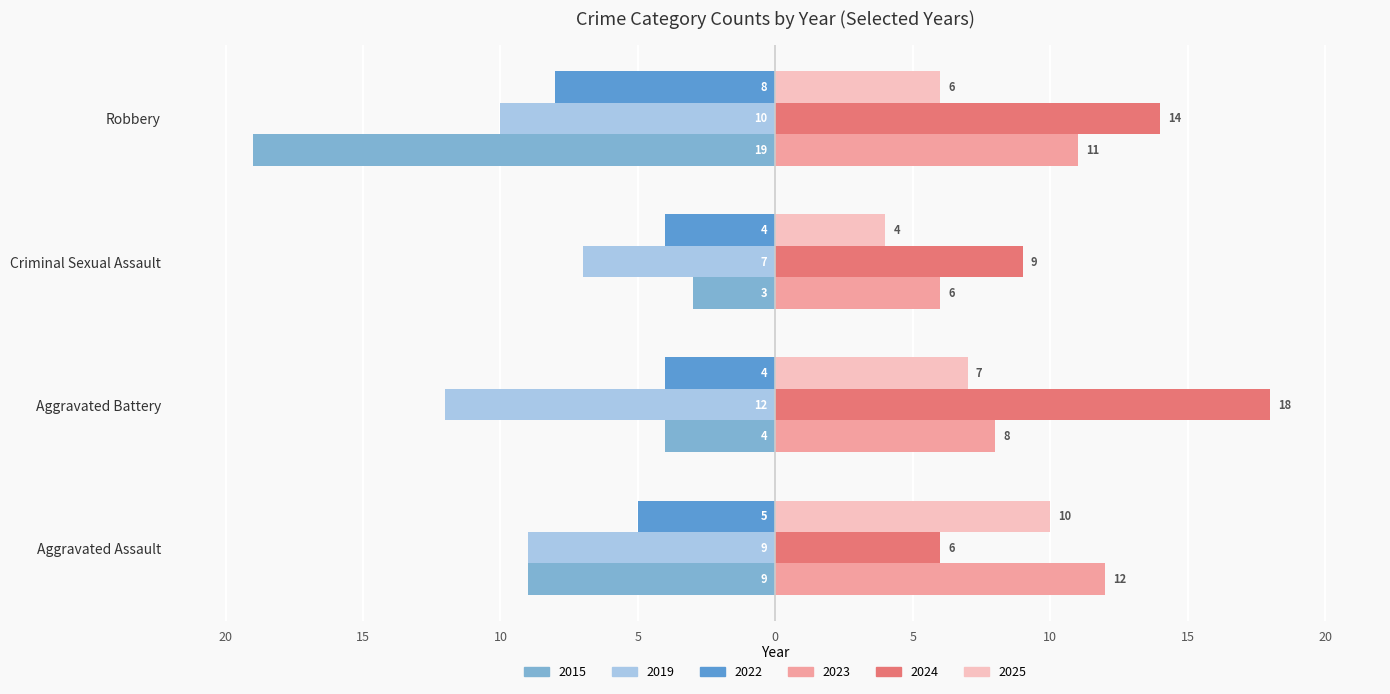

What are all the series names shown in the legend?

2015, 2019, 2022, 2023, 2024, 2025